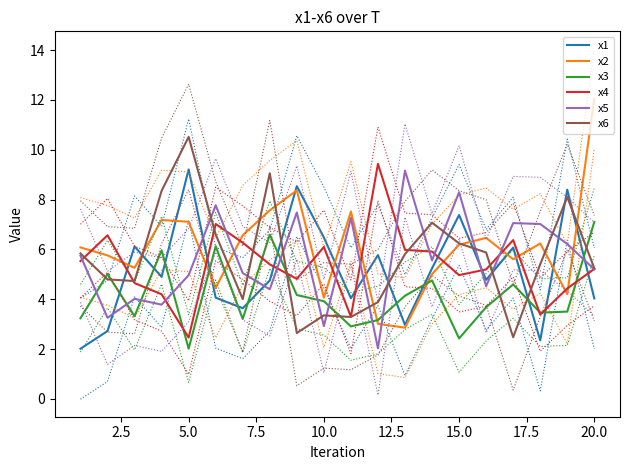

True or false: x4 has a value of 6.7 at 15.0.

False